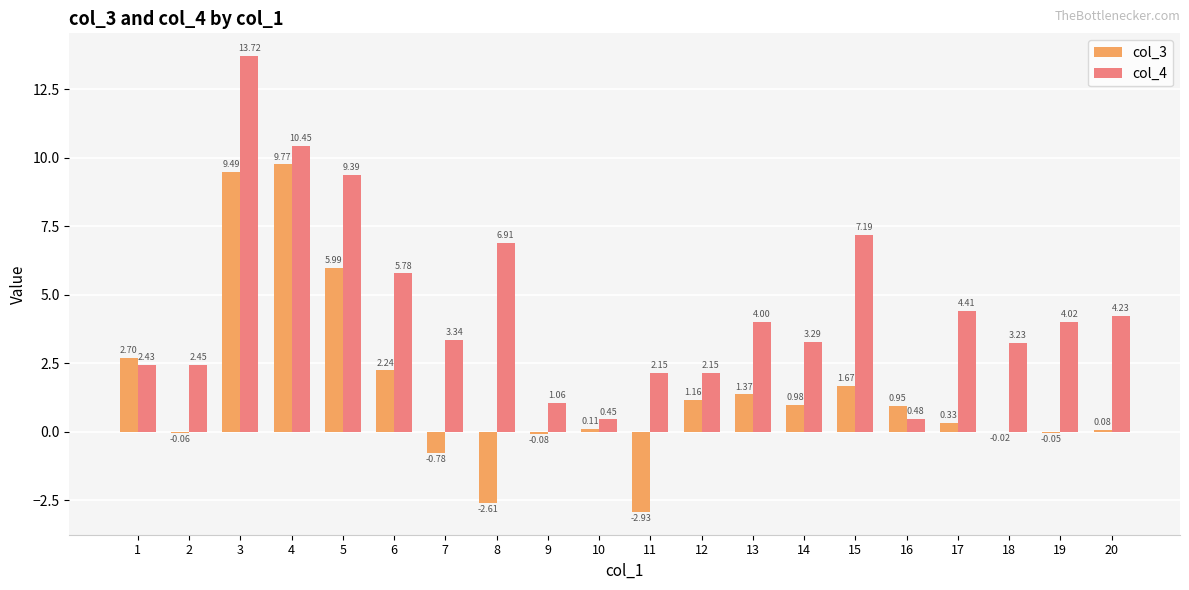

Count the number of categories in the chart.

20